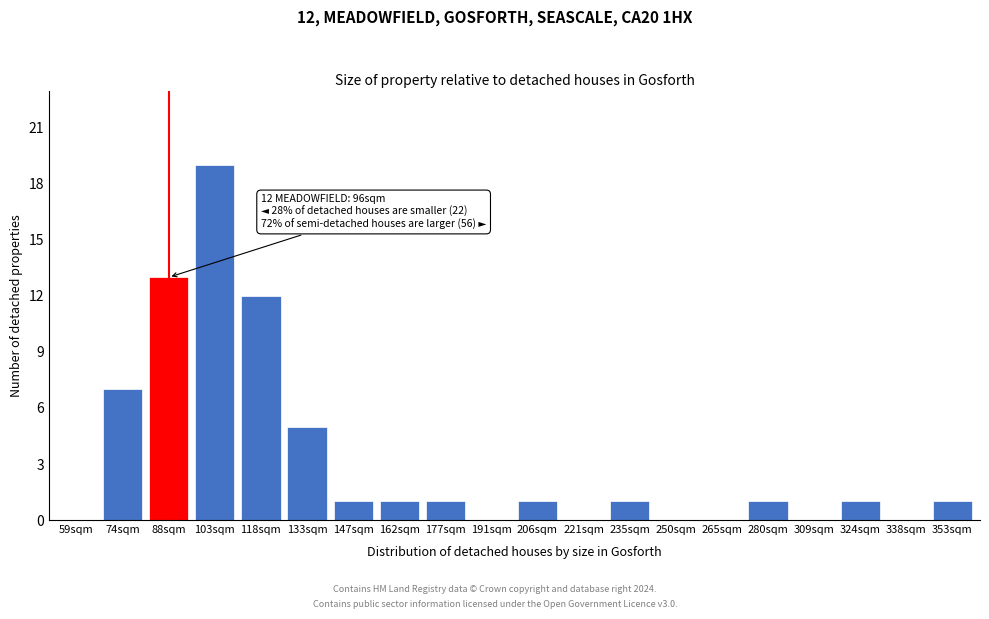

Reading left to right, list all the values displayed in this chart.

59sqm=0	74sqm=7	88sqm=13	103sqm=19	118sqm=12	133sqm=5	147sqm=1	162sqm=1	177sqm=1	191sqm=0	206sqm=1	221sqm=0	235sqm=1	250sqm=0	265sqm=0	280sqm=1	309sqm=0	324sqm=1	338sqm=0	353sqm=1